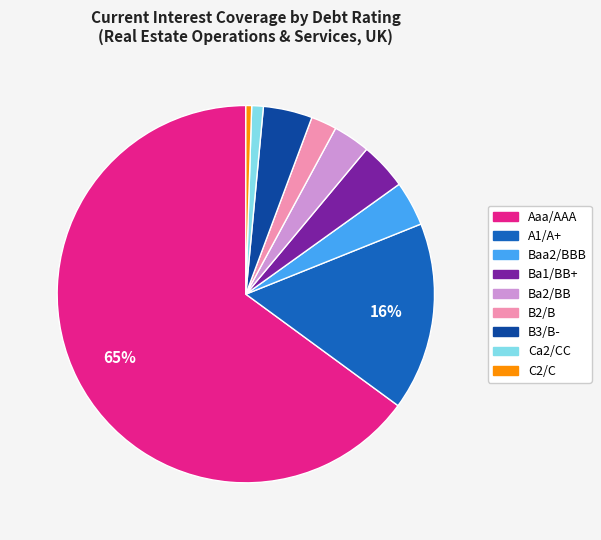

To the nearest percent, what is the average slice percentage?

11%